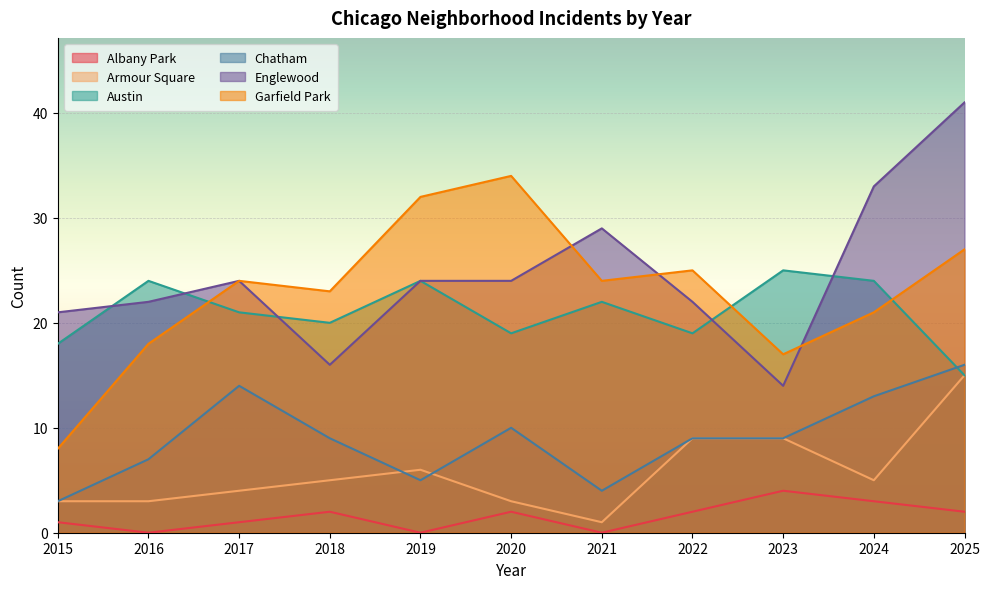

What is the difference between the highest and lowest values at 2022?

23